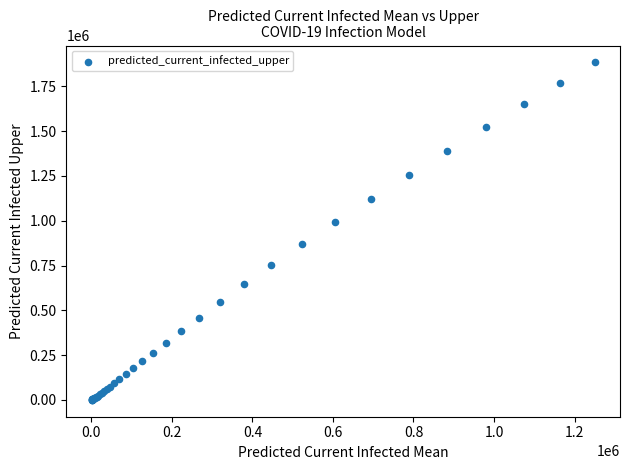

What Y value in the scatter plot is closest to 941887?

992783